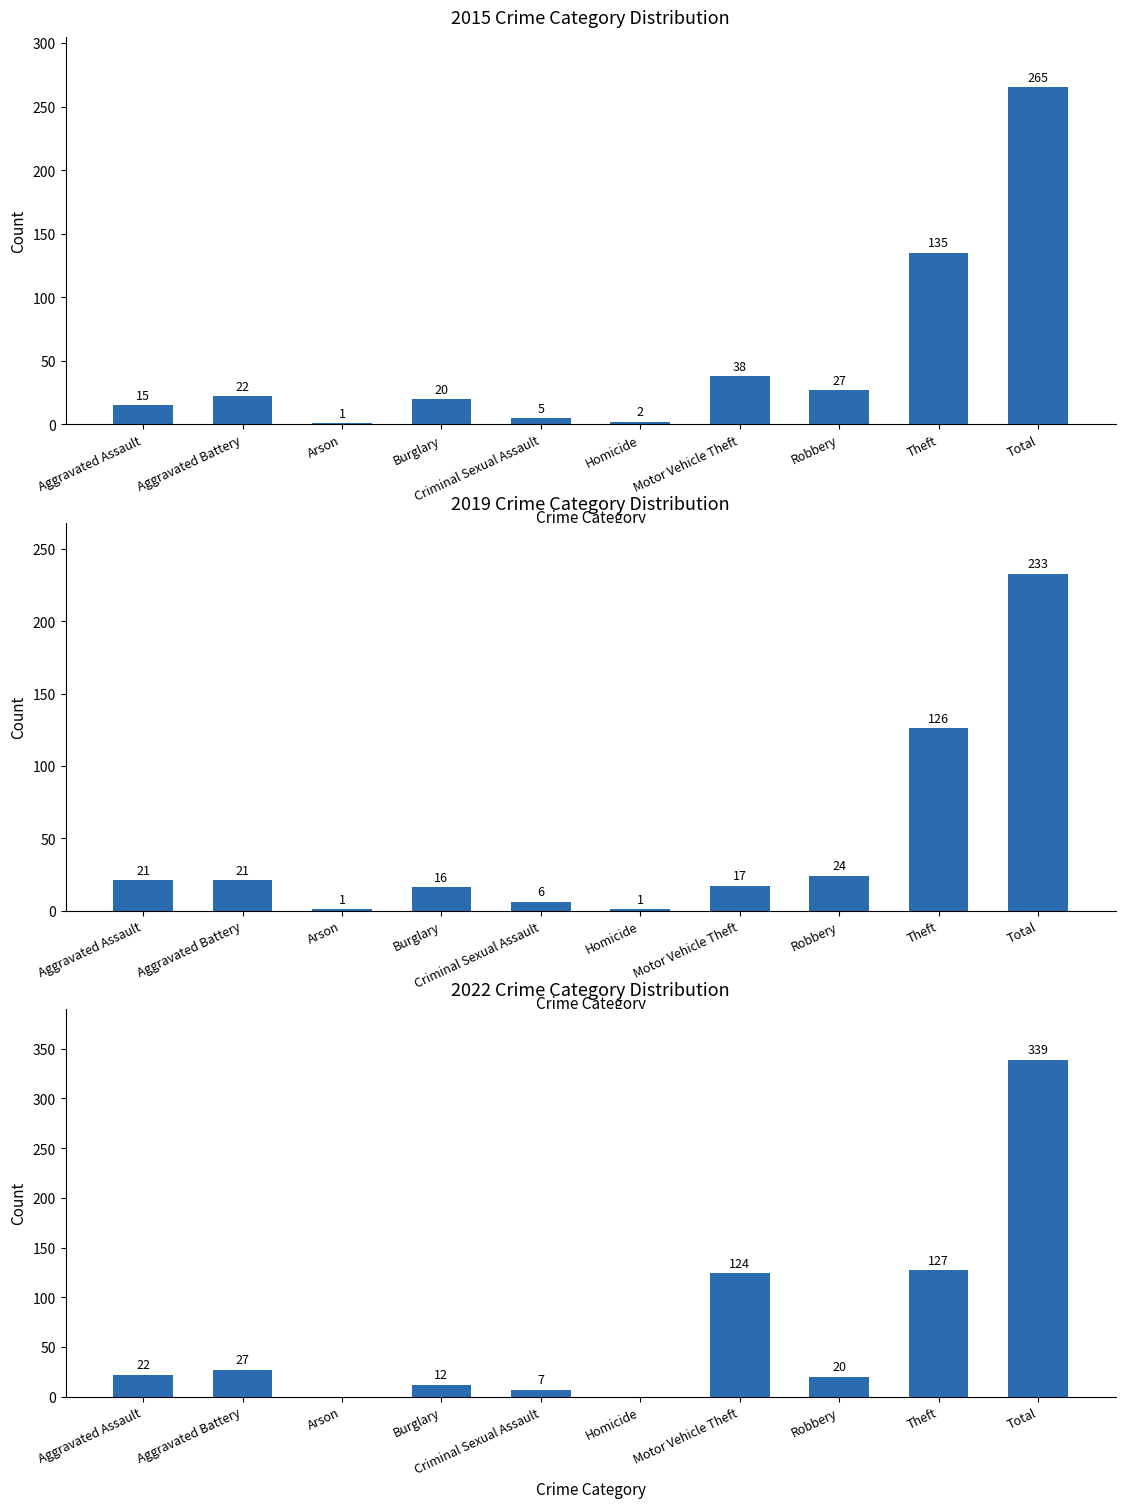

What is the label of the 8th bar from the left?

Robbery